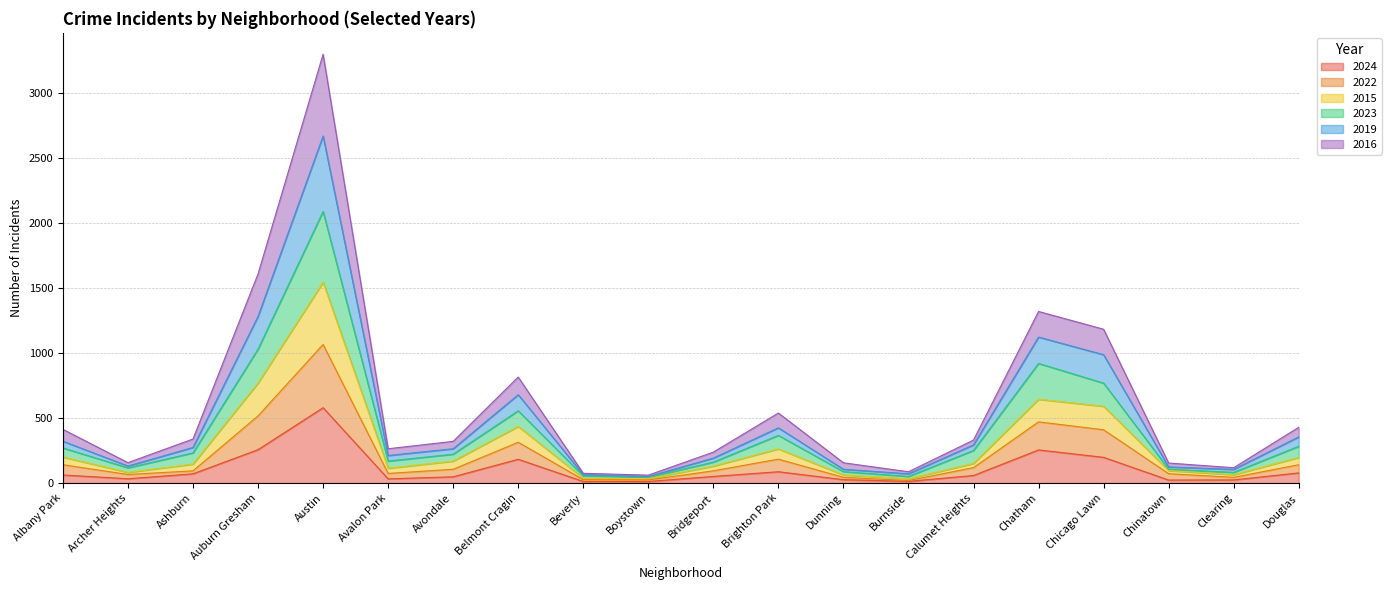

At how many categories does at least one series exceed 2498?

1